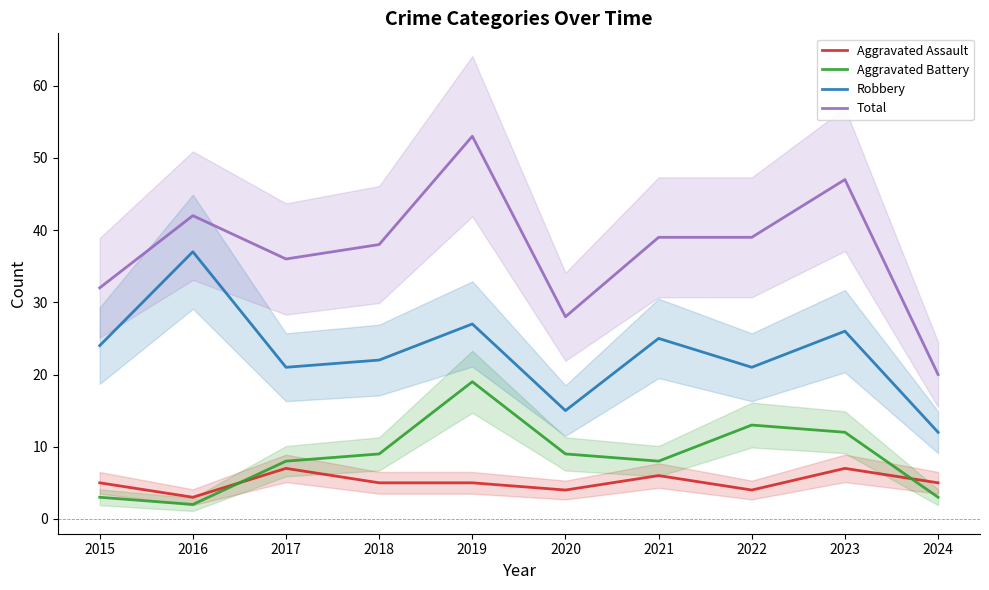

How many lines are shown in the chart?

4